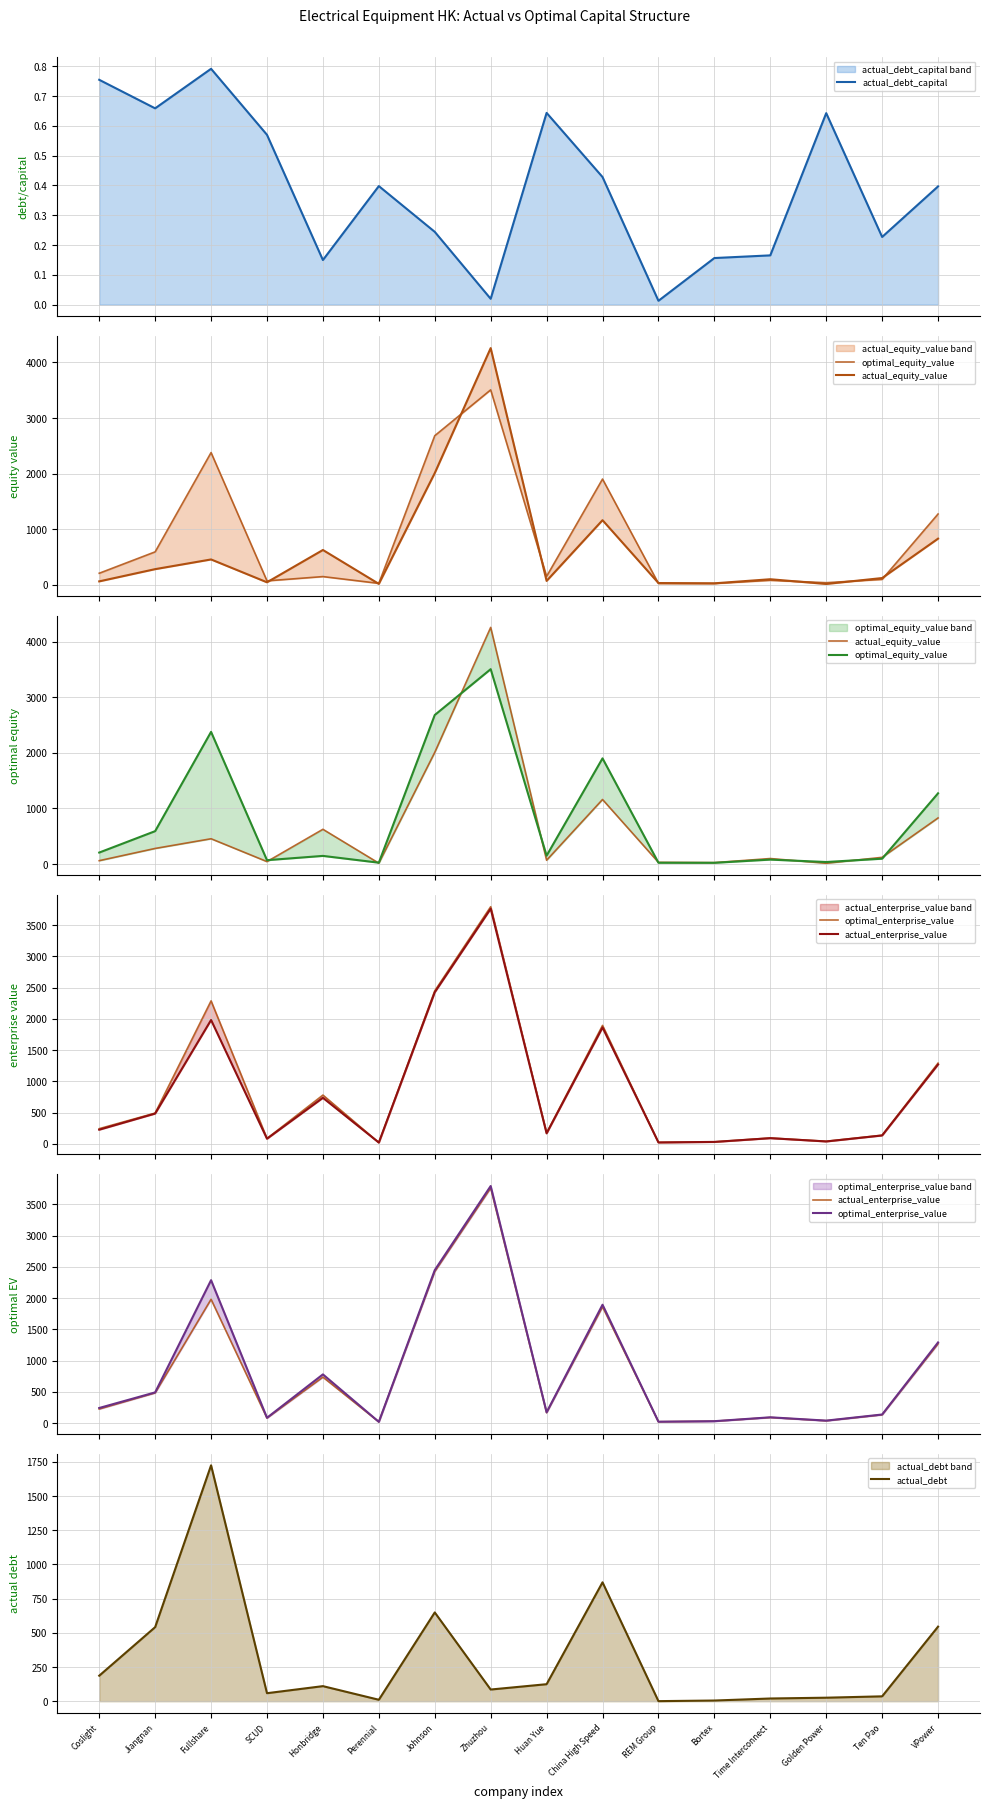

In actual_debt_capital, how many points are higher than both neighbors (excluding endpoints)?

4